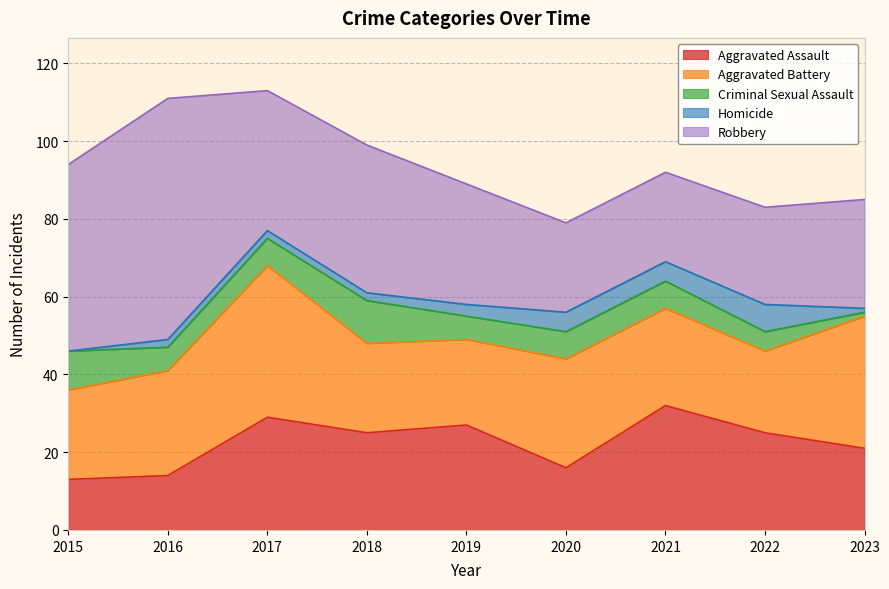

The Criminal Sexual Assault series shows 11 at 2018. True or false?

True